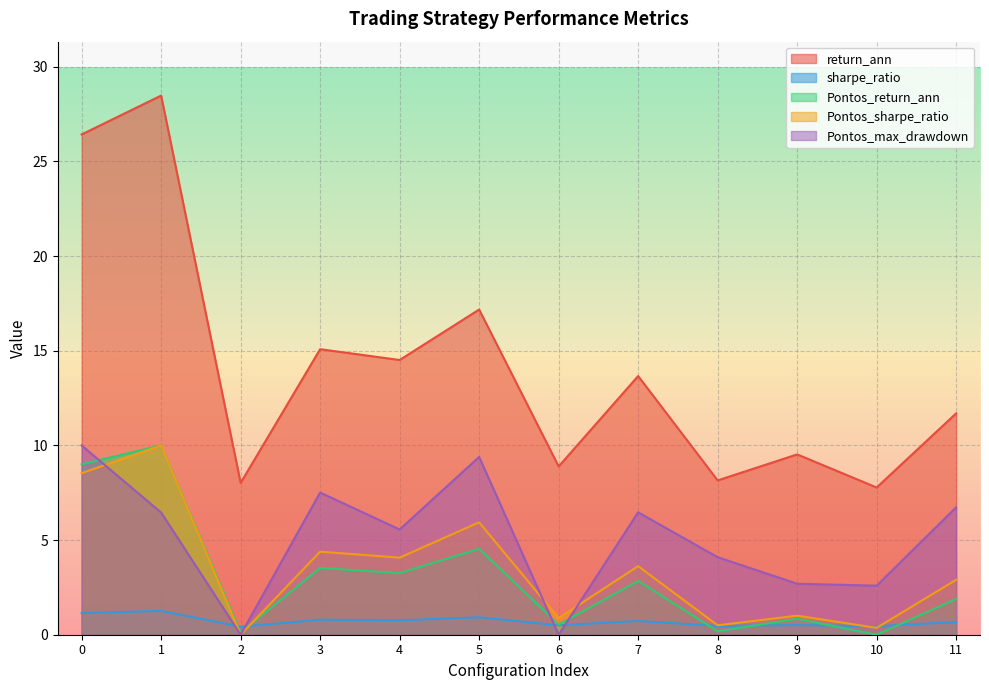

What value does the return_ann series have at 0?

26.4